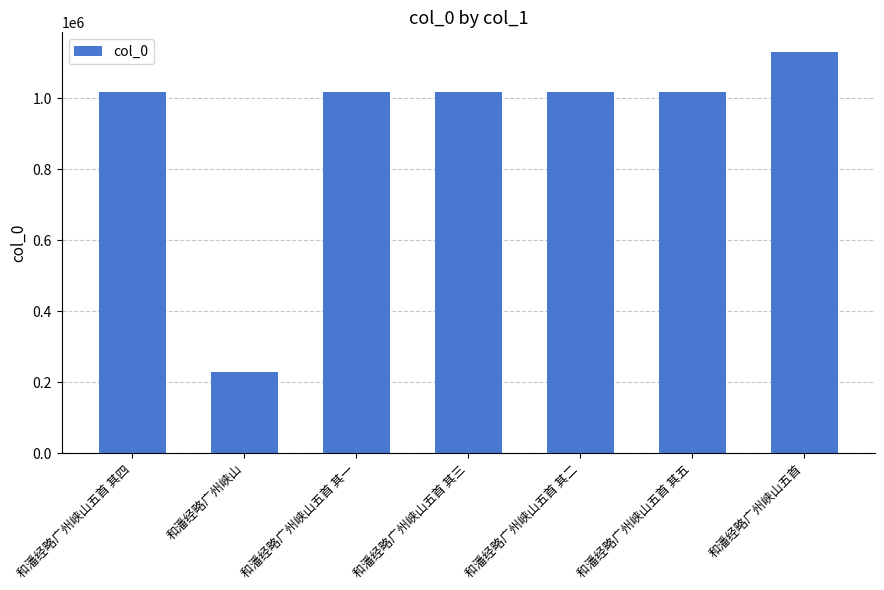

Is it true that the value at 和潘经略广州峡山五首 其四 is 697134?

False